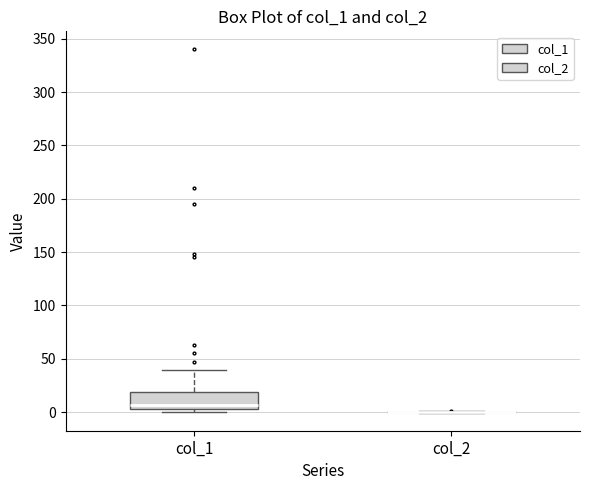

Reading left to right, transcribe this box plot: for each box, give where its median line is, the range the box spans, and where its two whiskers end, as read against the y-axis. The values are not printed on the chart, so give them approximately, as read against the axis.

col_1: median 5, box 0 to 20, whiskers 0 (just below the box's lower edge) to 40
col_2: box collapsed to a line at 0, whiskers 0 to 0